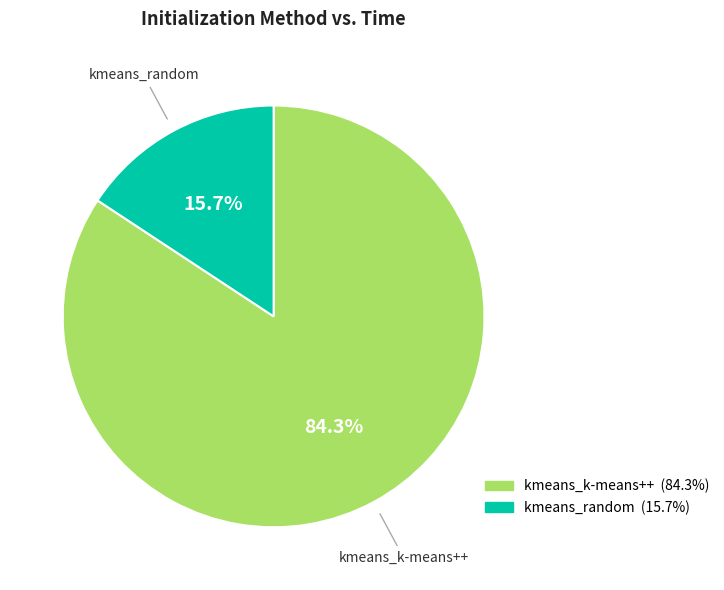

How many slices are in this pie chart?

2